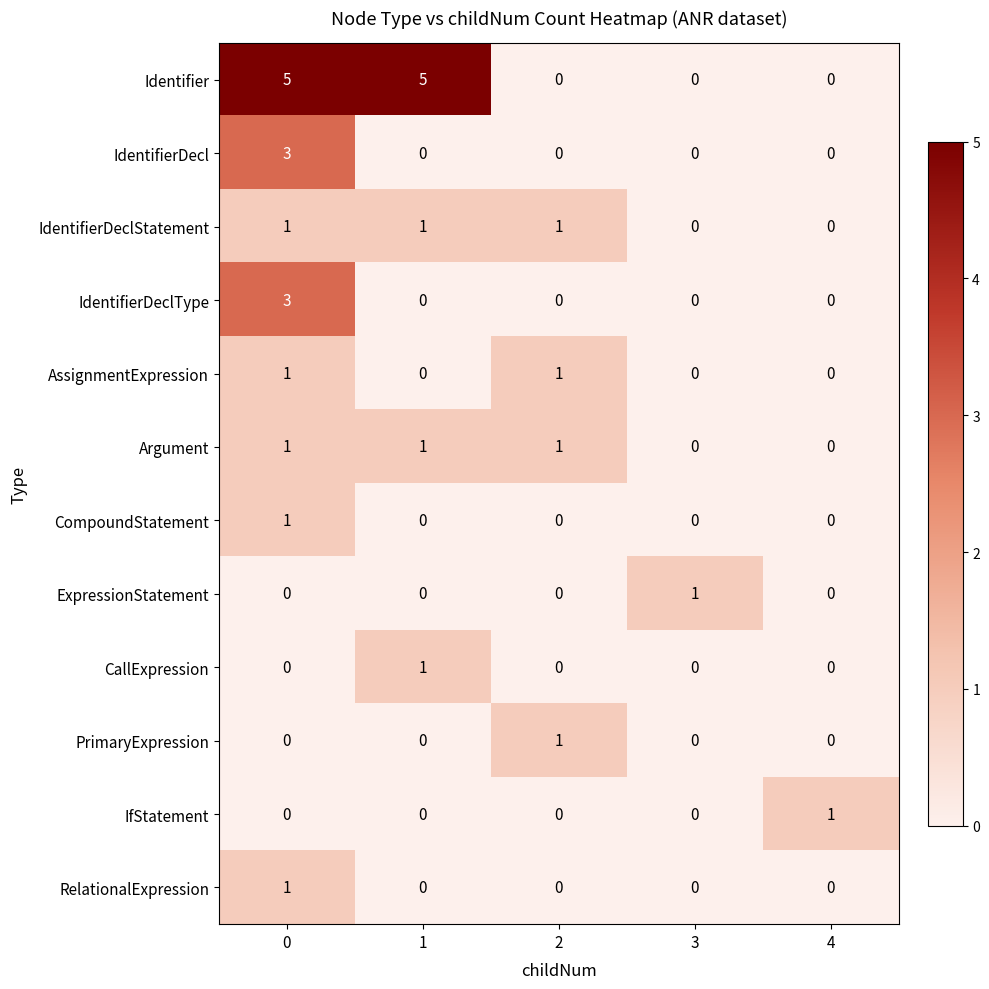

True or false: CompoundStatement has a value of 0 at 4.

True